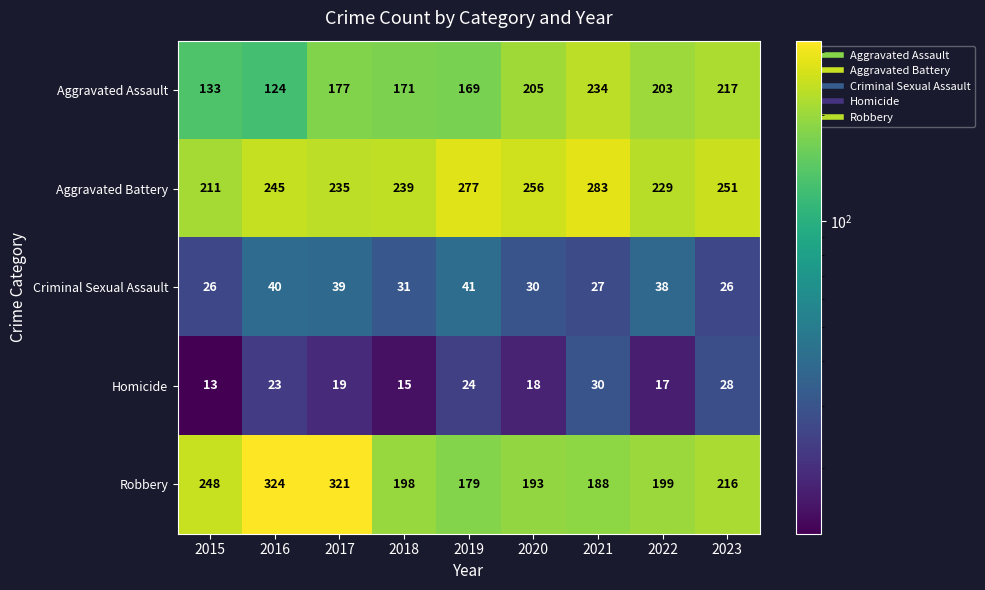

Is it true that Criminal Sexual Assault equals 30 at 2020?

True